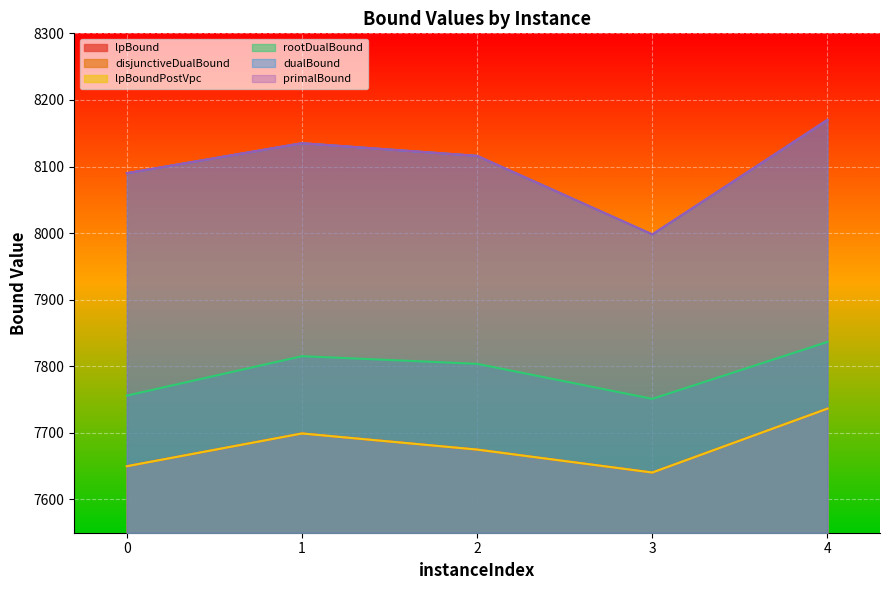

Rank the series at 0 from lowest to highest value.

lpBound, disjunctiveDualBound, lpBoundPostVpc, rootDualBound, dualBound, primalBound